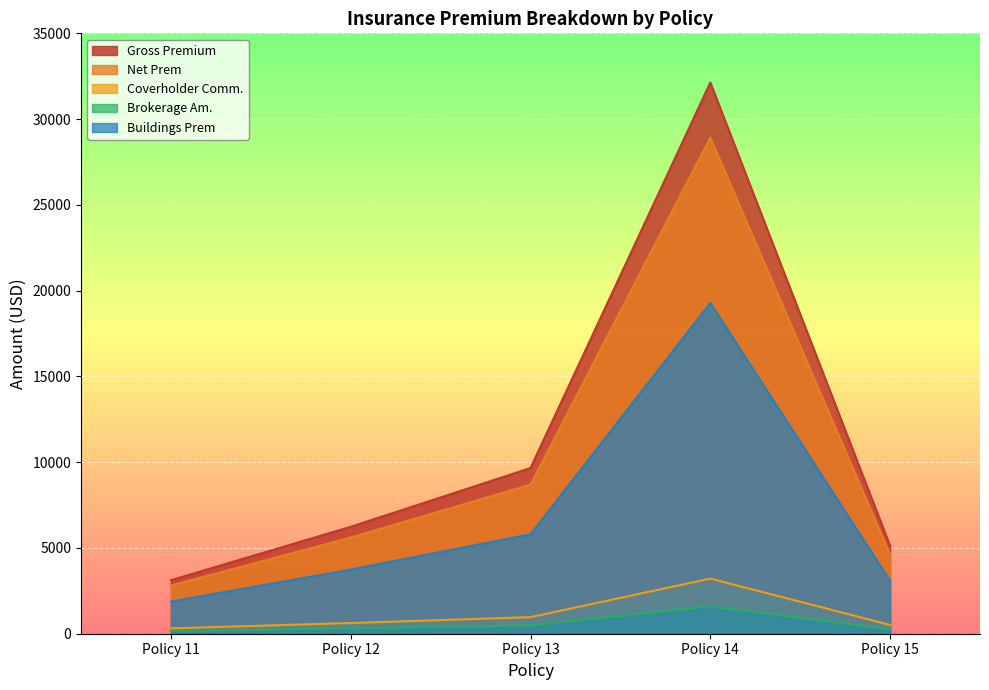

What is the difference between the second highest and second lowest values in the Coverholder Comm. series?

453.6